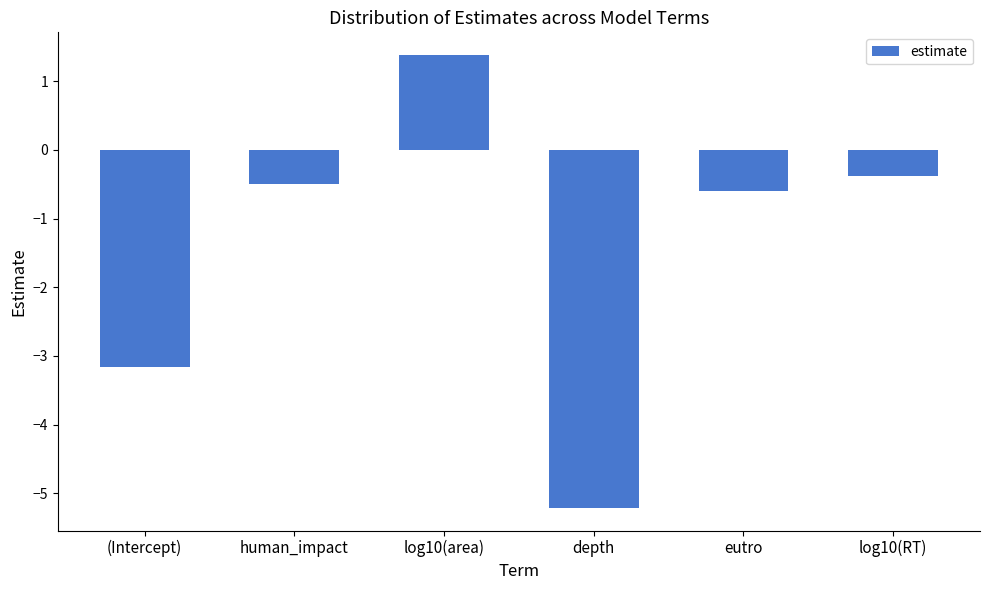

What is the minimum value shown in the chart?

-5.2